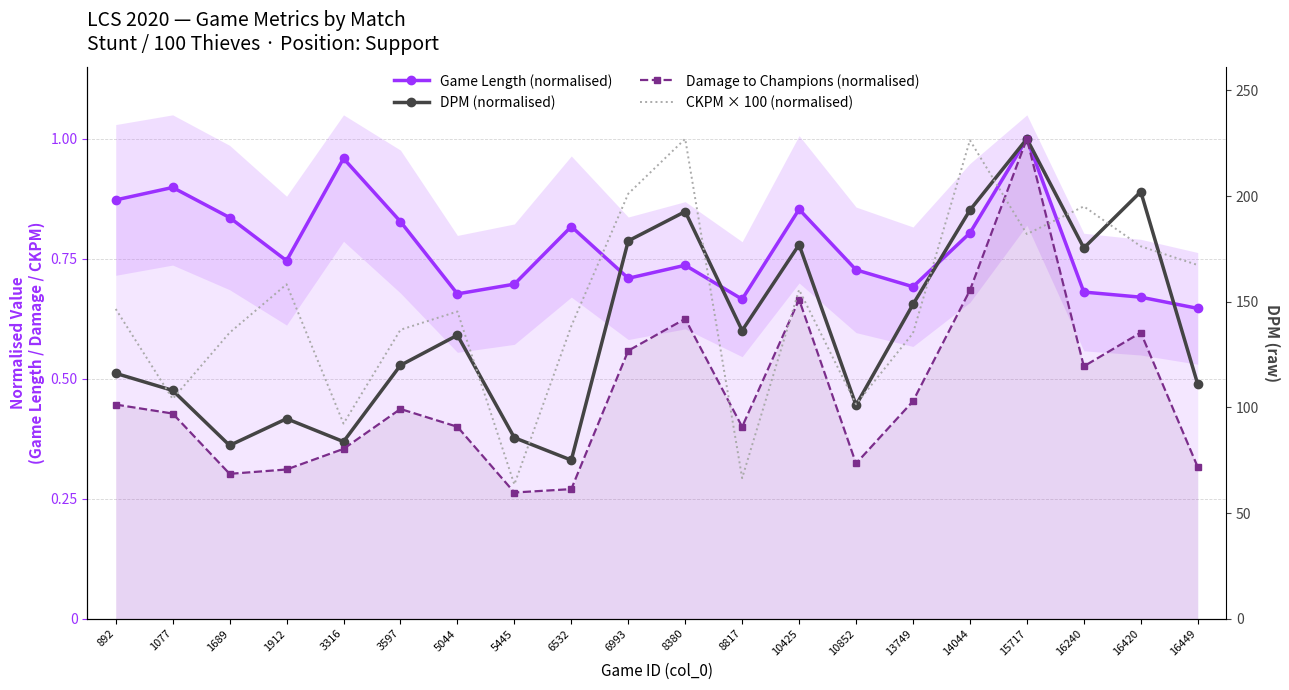

Reading right to left, list all the values displayed in this chart.

Game Length (normalised): 16449=0.6	16420=0.7	16240=0.7	15717=1.0	14044=0.8	13749=0.7	10852=0.7	10425=0.9	8817=0.7	8380=0.7	6993=0.7	6532=0.8	5445=0.7	5044=0.7	3597=0.8	3316=1.0	1912=0.7	1689=0.8	1077=0.9	892=0.9
DPM (normalised): 16449=0.5	16420=0.9	16240=0.8	15717=1.0	14044=0.9	13749=0.7	10852=0.4	10425=0.8	8817=0.6	8380=0.8	6993=0.8	6532=0.3	5445=0.4	5044=0.6	3597=0.5	3316=0.4	1912=0.4	1689=0.4	1077=0.5	892=0.5
Damage to Champions (normalised): 16449=0.3	16420=0.6	16240=0.5	15717=1.0	14044=0.7	13749=0.5	10852=0.3	10425=0.7	8817=0.4	8380=0.6	6993=0.6	6532=0.3	5445=0.3	5044=0.4	3597=0.4	3316=0.4	1912=0.3	1689=0.3	1077=0.4	892=0.4
CKPM × 100 (normalised): 16449=0.7	16420=0.8	16240=0.9	15717=0.8	14044=1.0	13749=0.6	10852=0.4	10425=0.7	8817=0.3	8380=1.0	6993=0.9	6532=0.6	5445=0.3	5044=0.6	3597=0.6	3316=0.4	1912=0.7	1689=0.6	1077=0.5	892=0.6